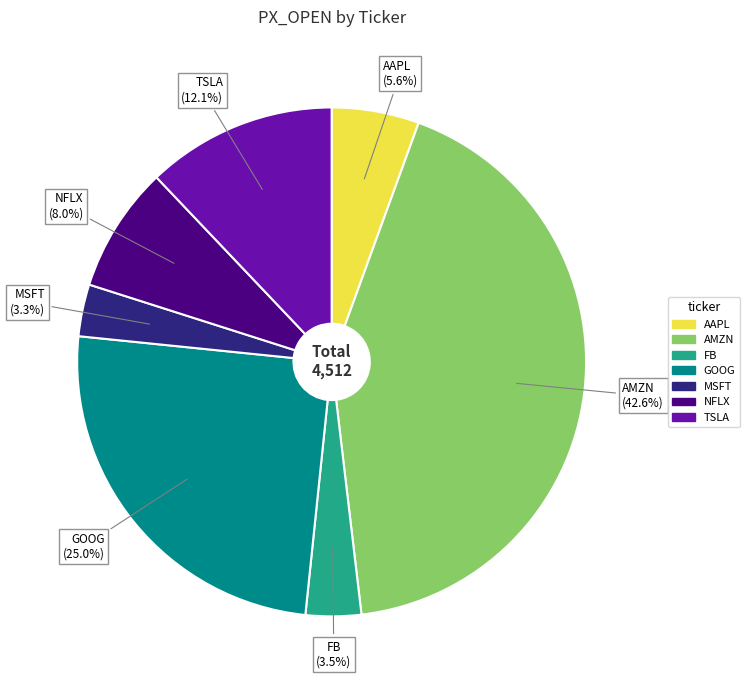

How many segments does this pie chart have?

7